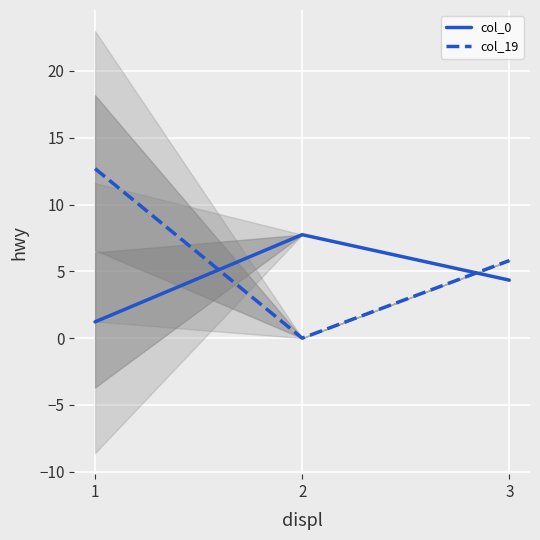

List the series in order of their peak value, lowest first.

col_0, col_19